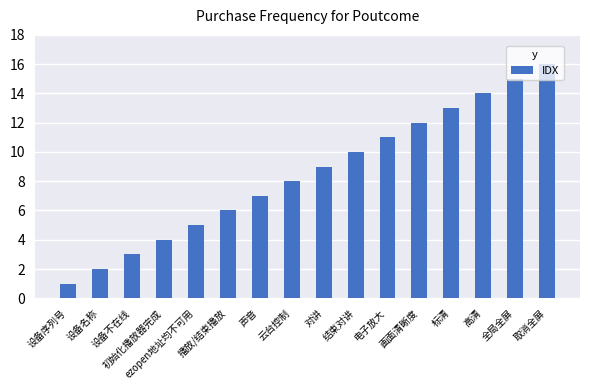

What is the difference between the maximum and minimum values?

15